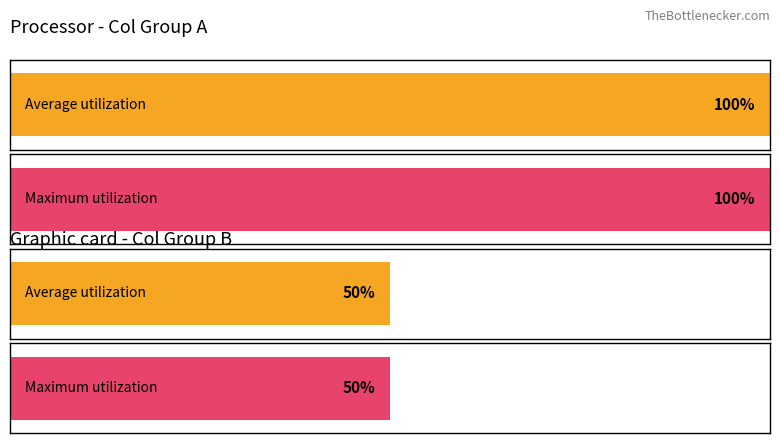

Between Col 0 and Col 3, which series saw the biggest shift?

Average utilization